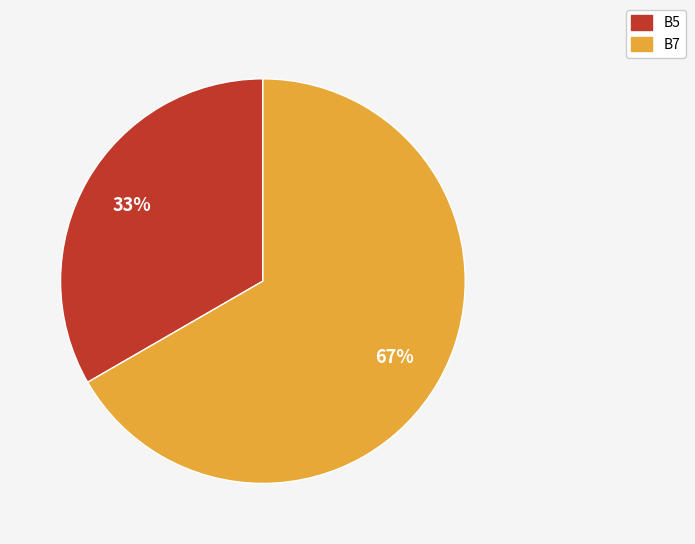

Combined, do B5 and B7 account for over 50%?

Yes